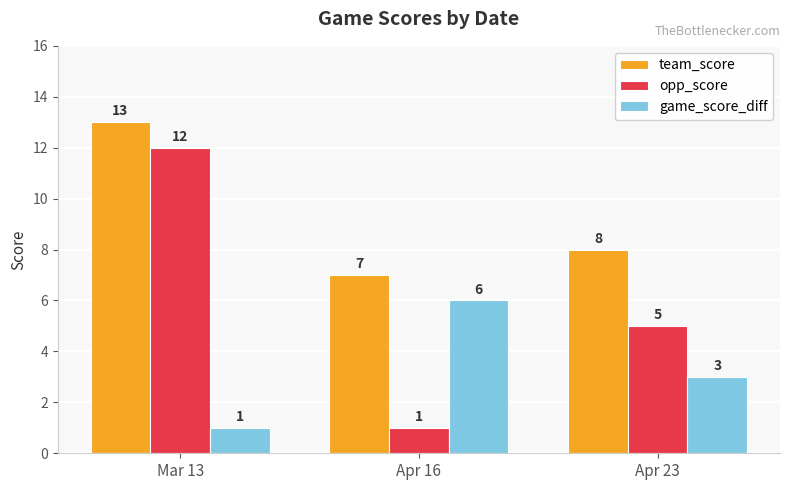

What is the label of the 1st bar from the right?

Apr 23